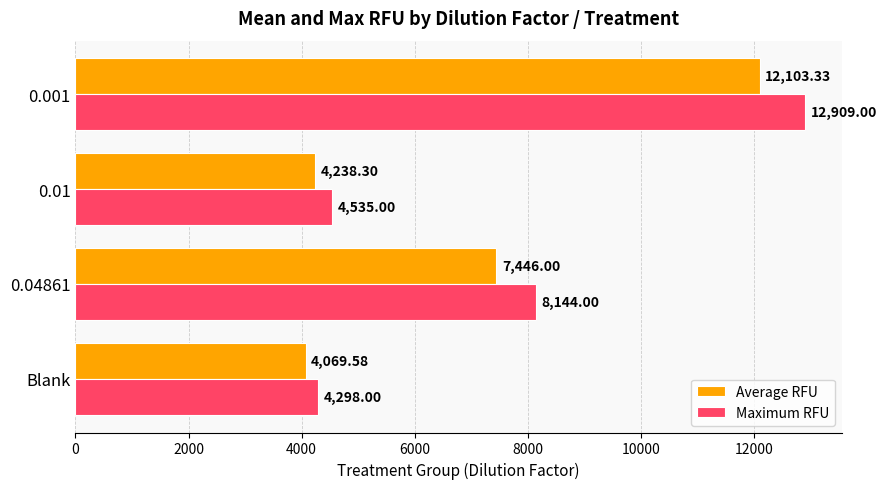

Which series has the largest total across all categories?

Maximum RFU